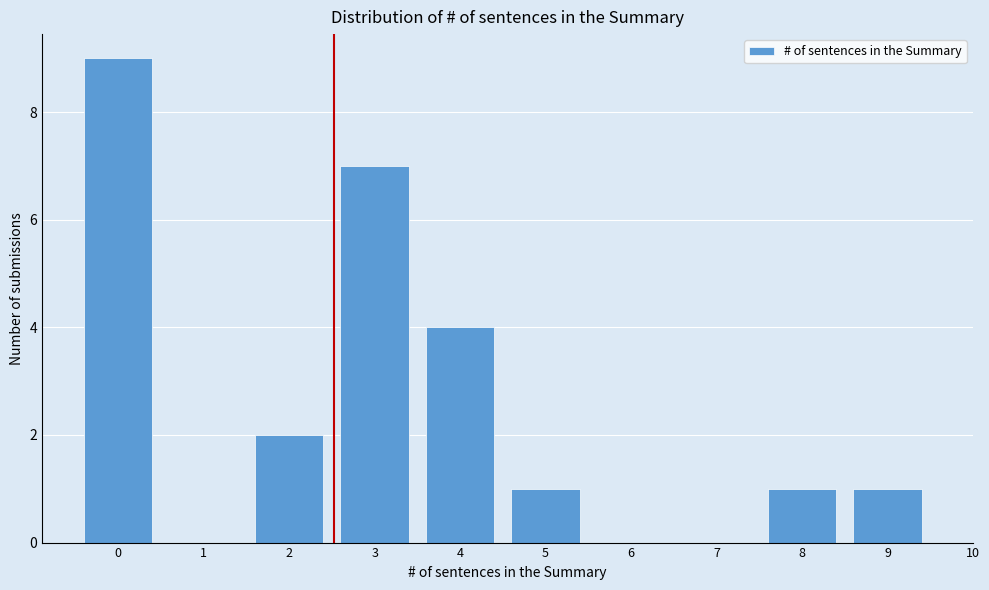

Reading left to right, list all the values displayed in this chart.

0=9	1=0	2=2	3=7	4=4	5=1	6=0	7=0	8=1	9=1